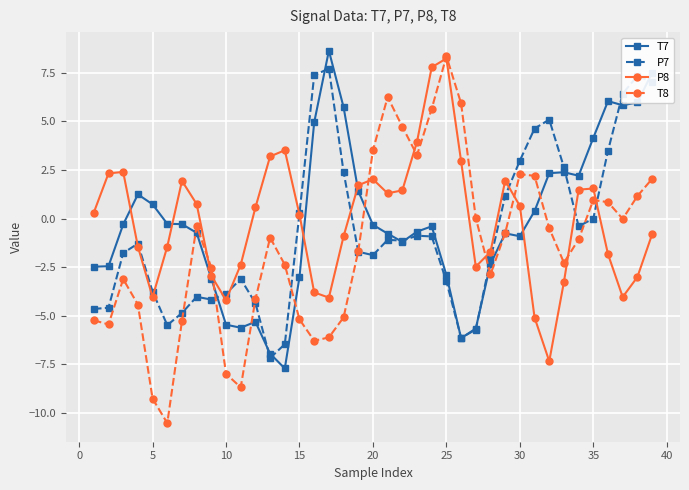

What is the minimum value shown in the chart?

-10.5